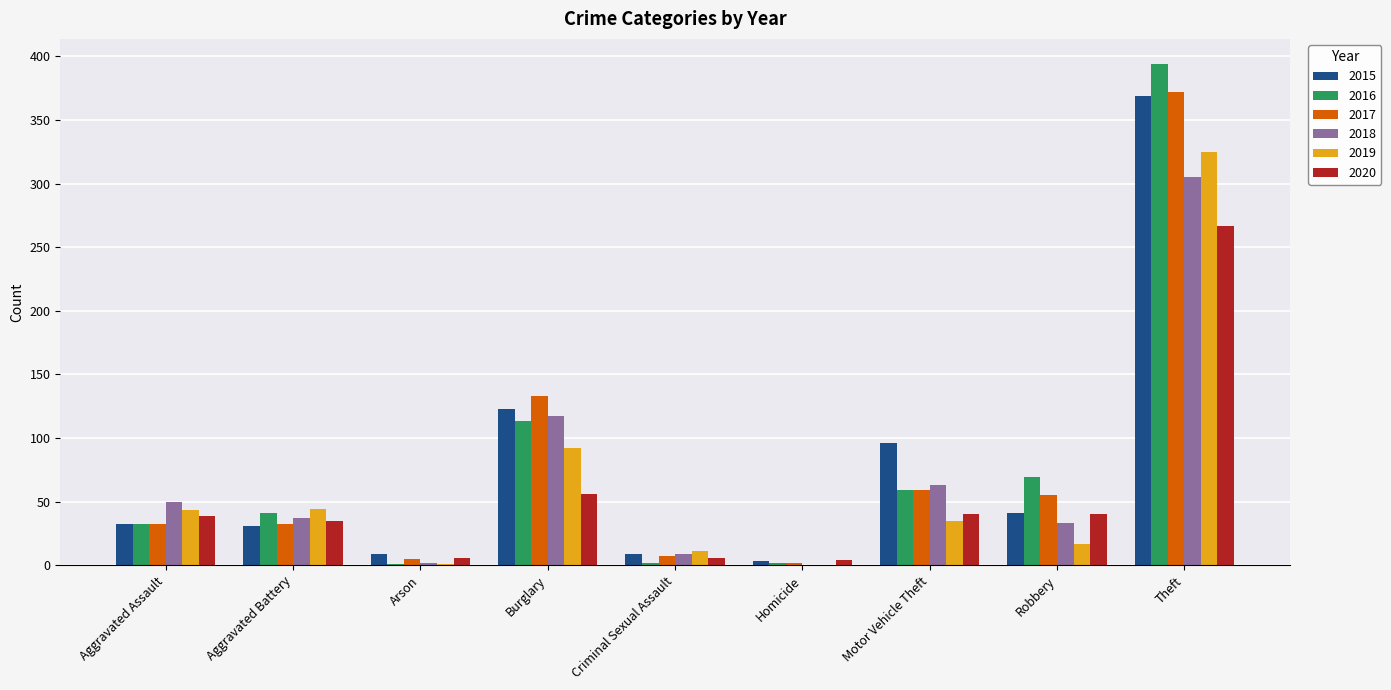

The 2018 series shows 171 at Homicide. True or false?

False